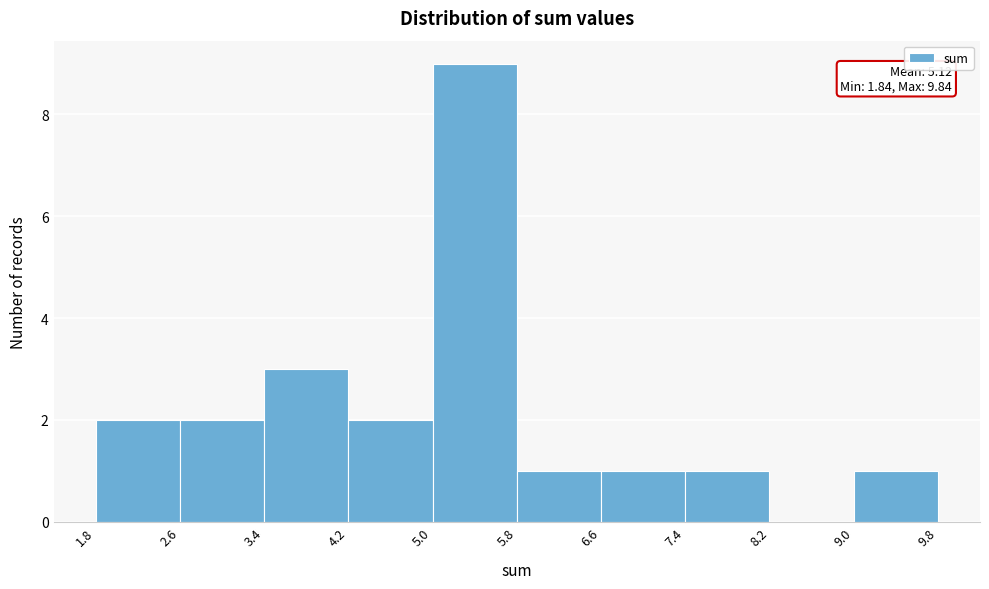

Which range on the x-axis has the tallest bar?

5.0 to 5.8